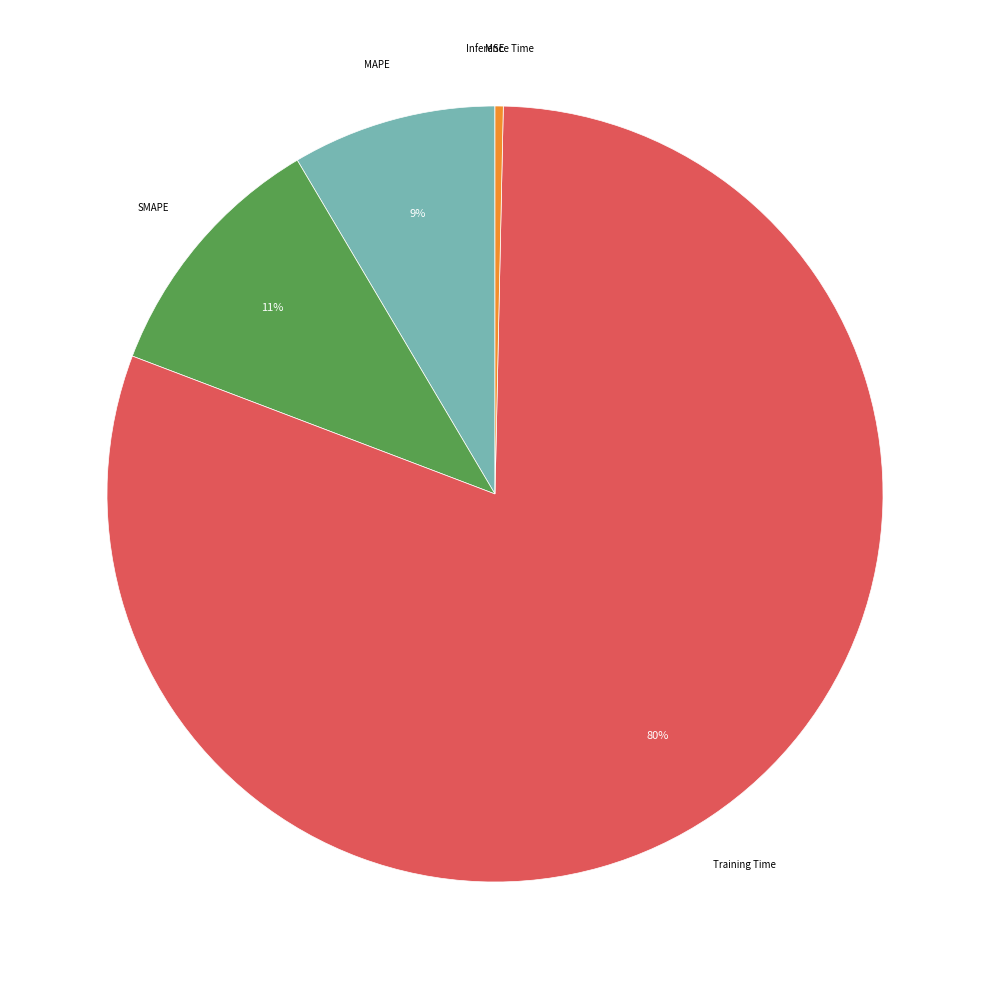

To the nearest percent, what is the difference between the largest and smallest slice percentages?

80%